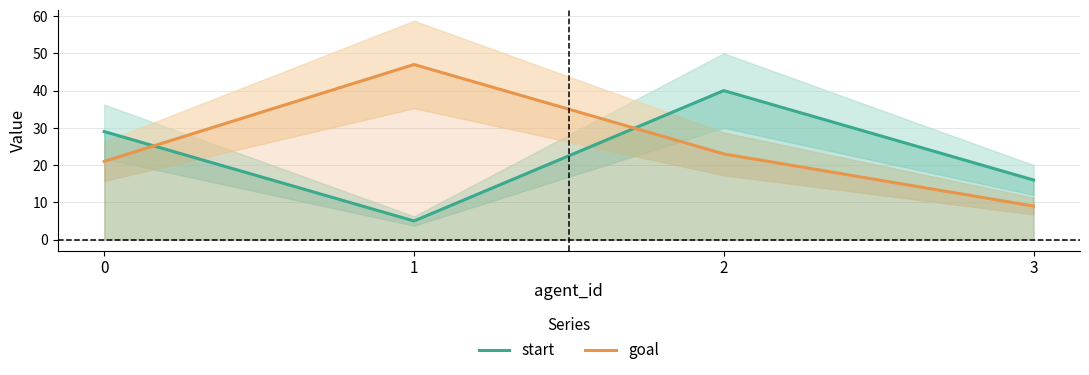

What is the maximum value for start?

40